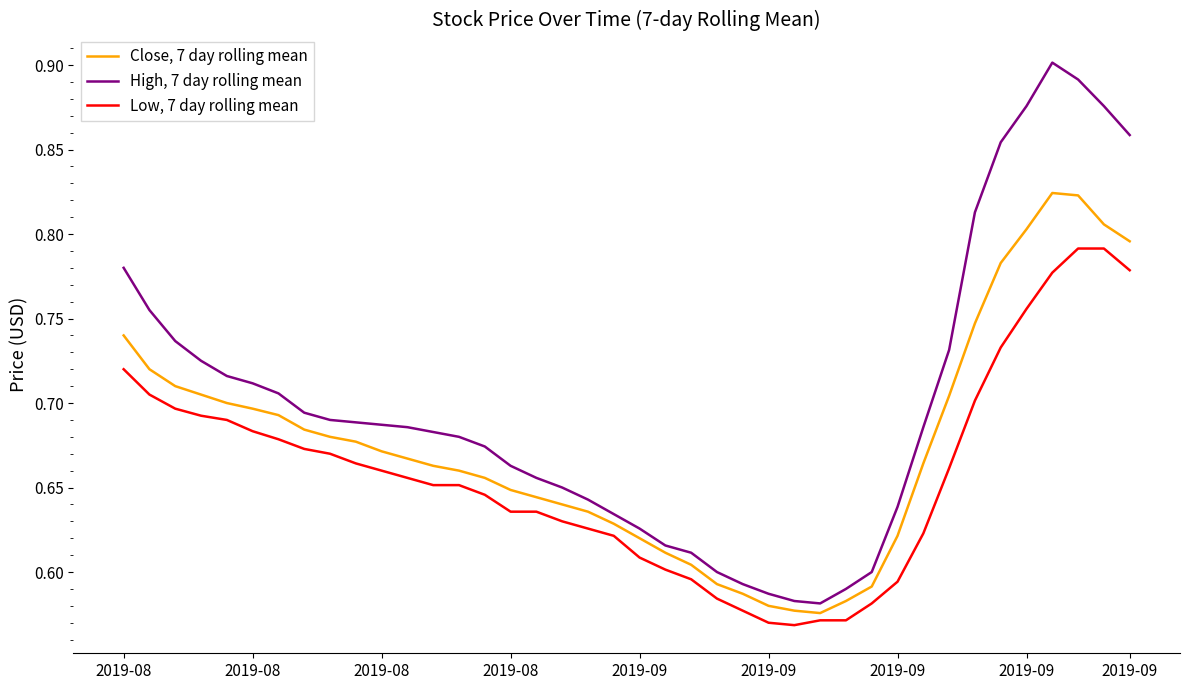

Which series has the largest range (max minus min)?

High, 7 day rolling mean